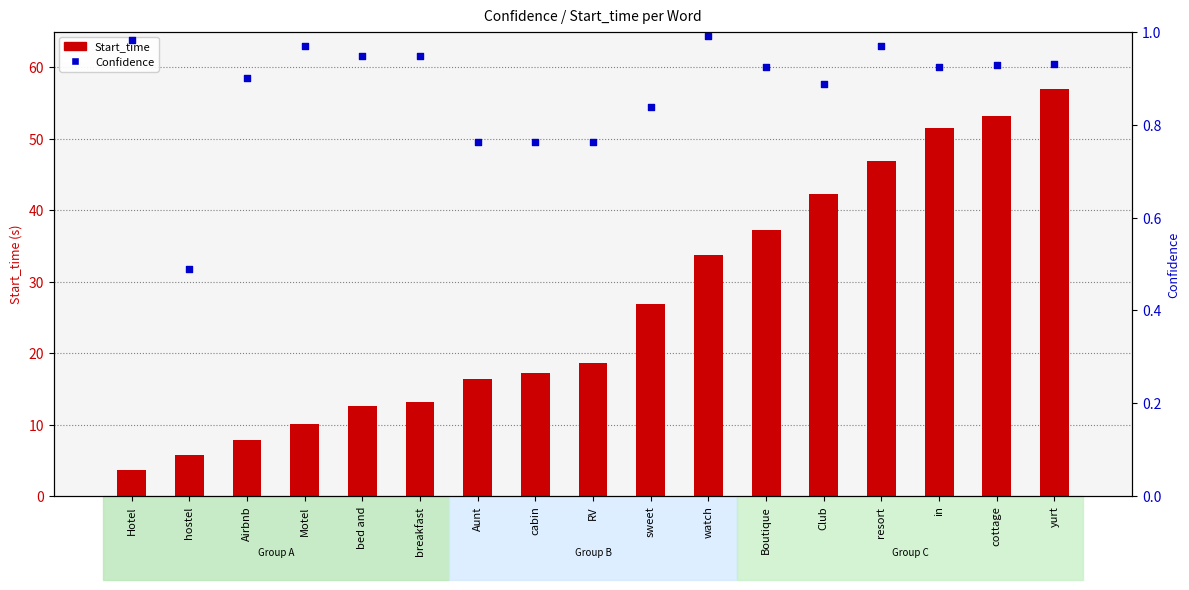

At which category is the sum across all series the highest?

yurt